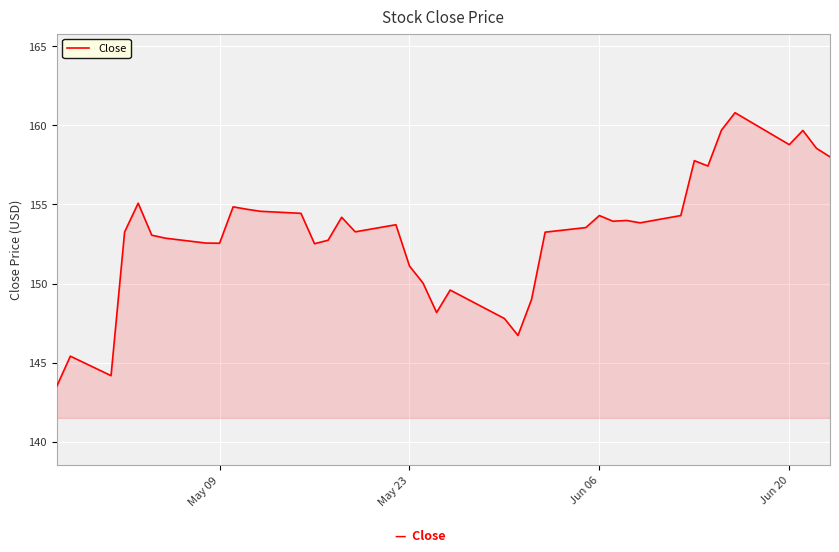

What is the smallest value displayed?

143.5